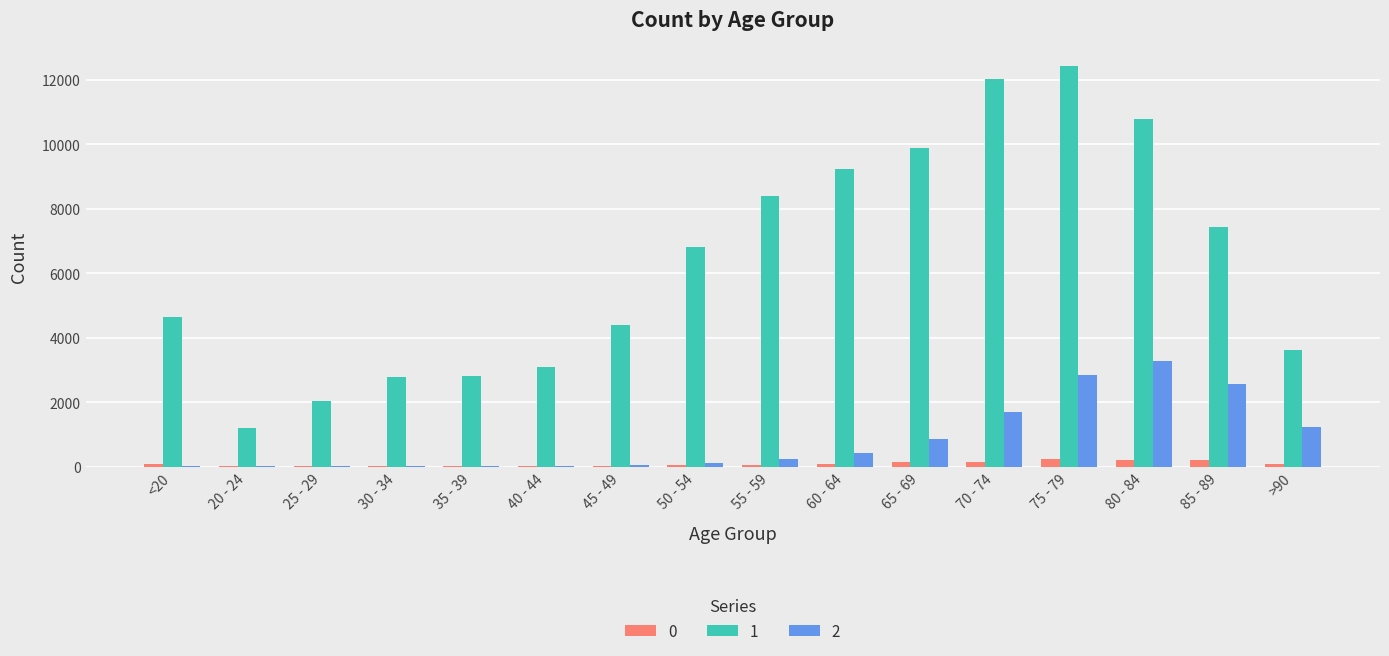

What is the sum of all 1 values?

101482